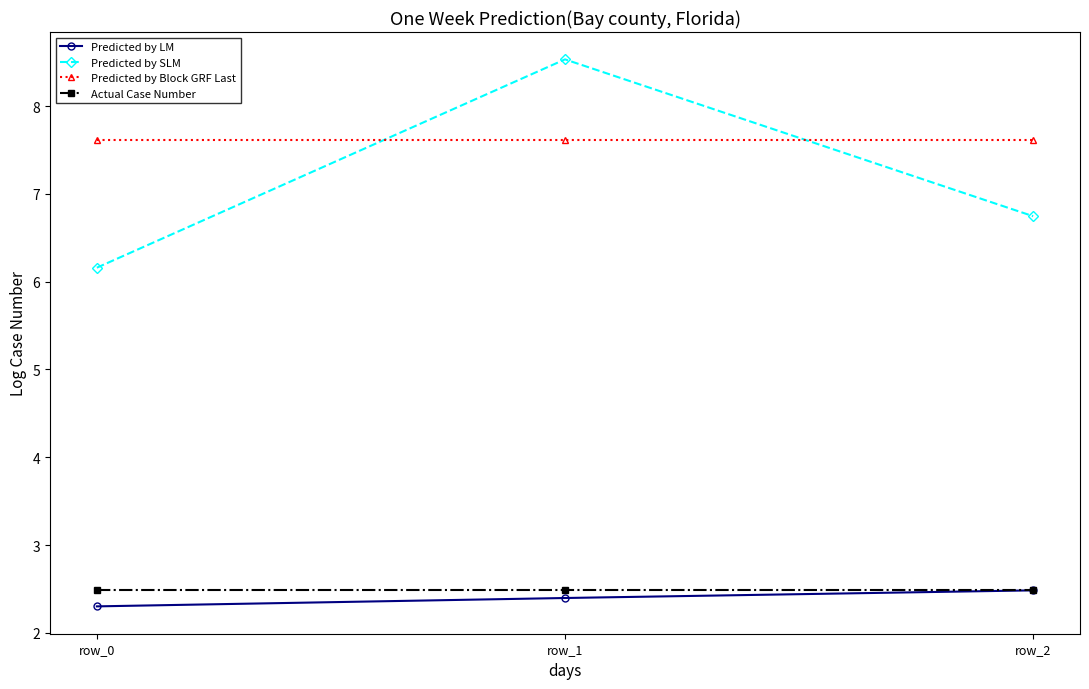

Reading left to right, list all the values displayed in this chart.

Predicted by LM: row_0=2.3	row_1=2.4	row_2=2.5
Predicted by SLM: row_0=6.2	row_1=8.5	row_2=6.7
Predicted by Block GRF Last: row_0=7.6	row_1=7.6	row_2=7.6
Actual Case Number: row_0=2.5	row_1=2.5	row_2=2.5